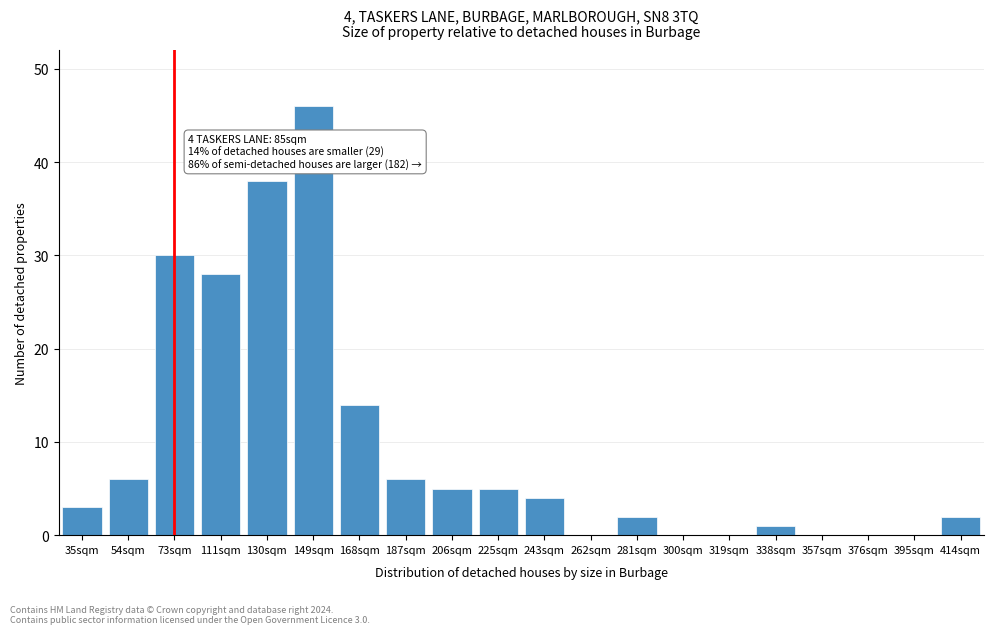

Reading left to right, list all the values displayed in this chart.

35sqm=3	54sqm=6	73sqm=30	111sqm=28	130sqm=38	149sqm=46	168sqm=14	187sqm=6	206sqm=5	225sqm=5	243sqm=4	262sqm=0	281sqm=2	300sqm=0	319sqm=0	338sqm=1	357sqm=0	376sqm=0	395sqm=0	414sqm=2